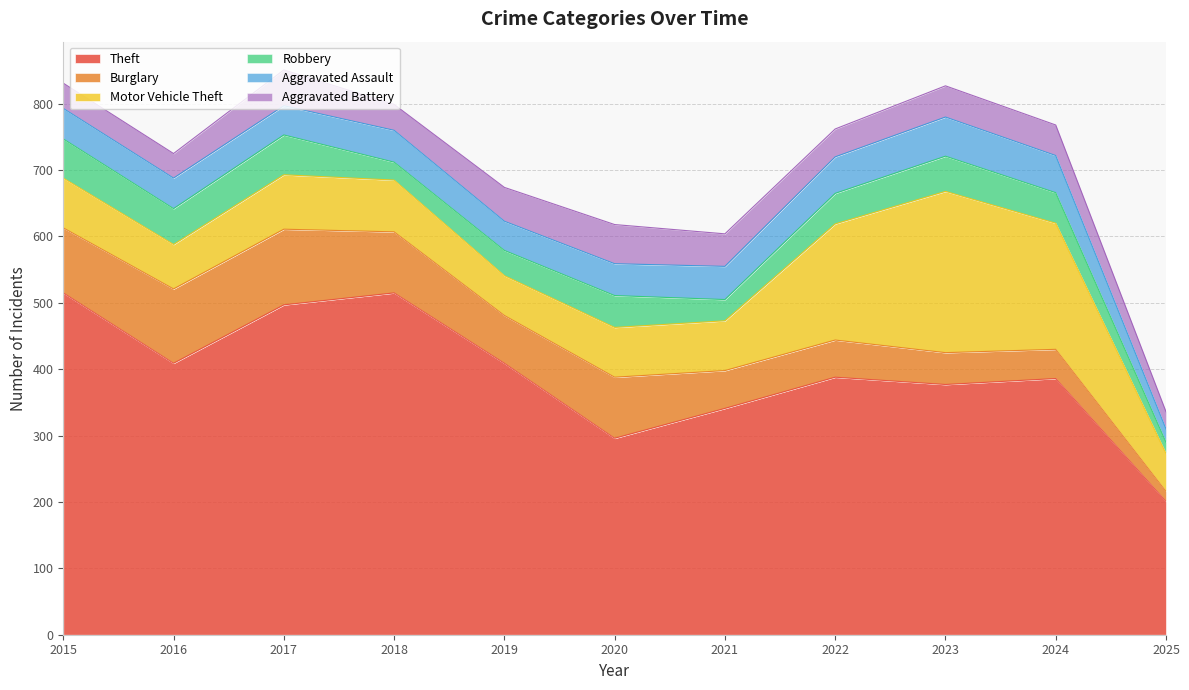

The value of Robbery at 2017 is 60. True or false?

True